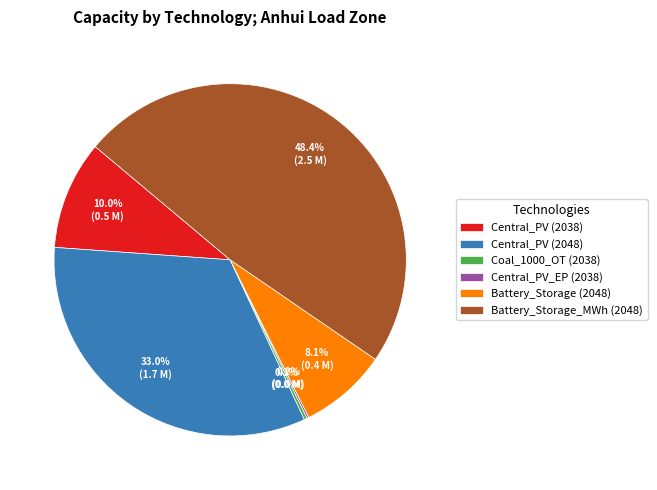

How much of the chart is everything except Central_PV (2038)?

90.0%